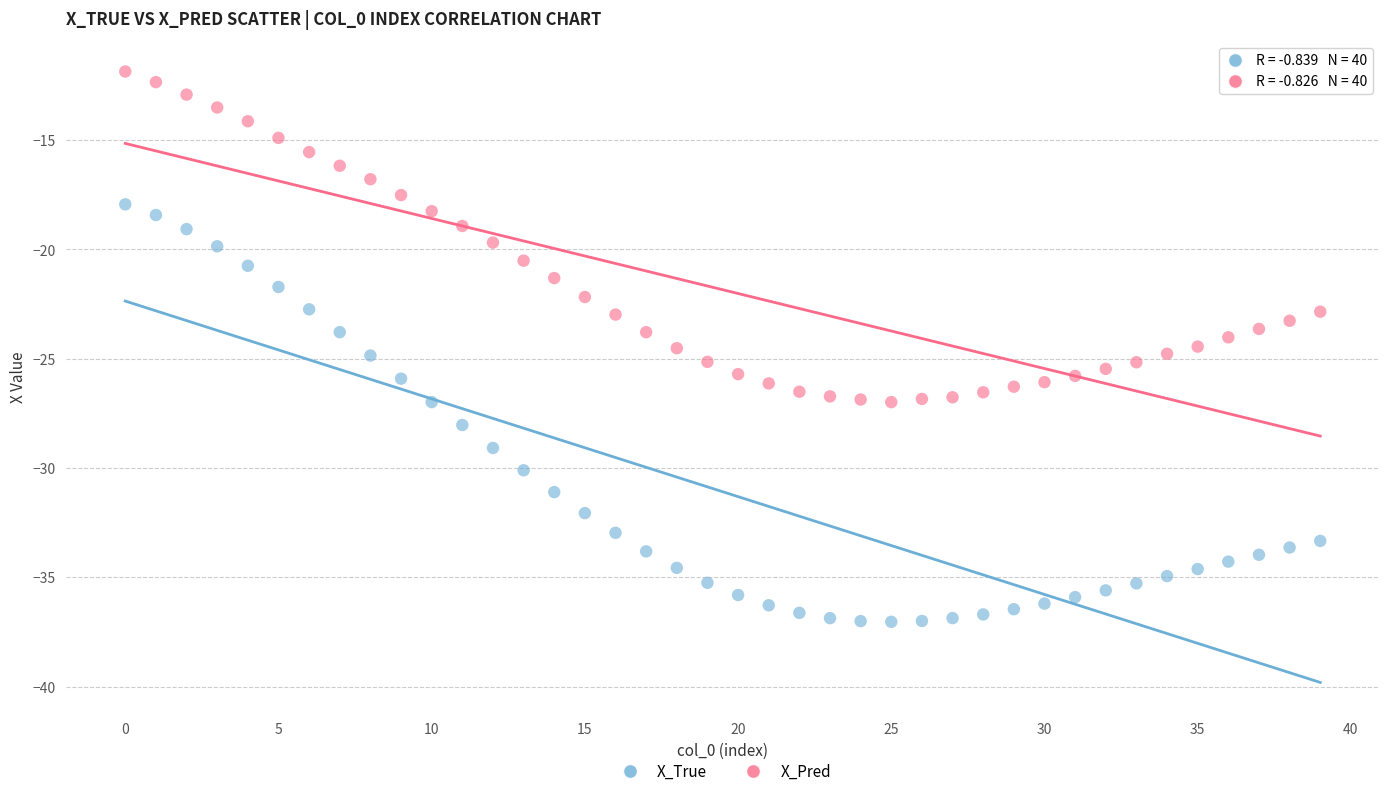

Which series reaches the minimum Y coordinate?

X_True